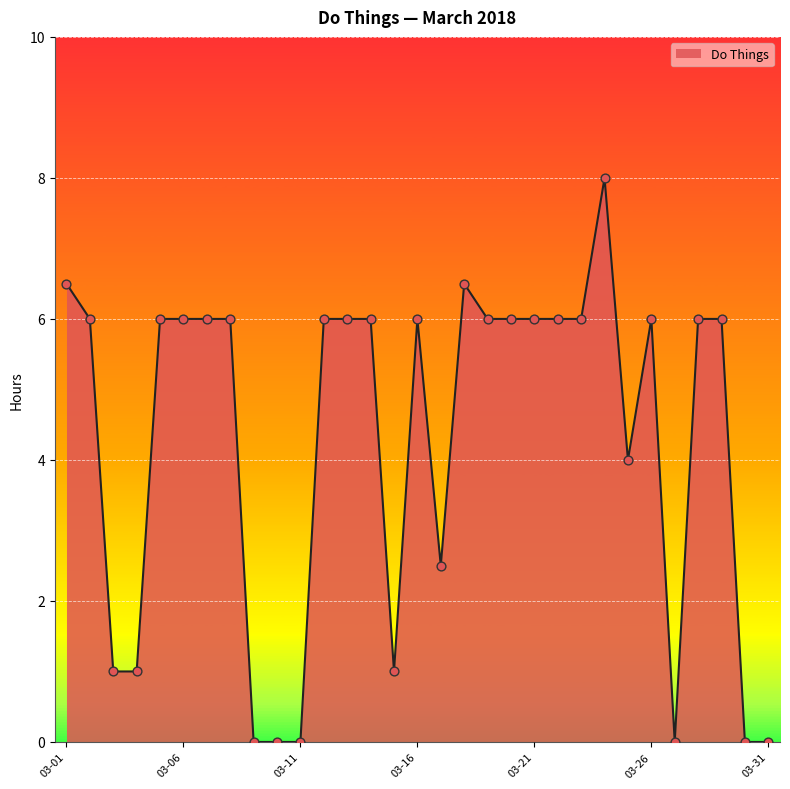

What is the maximum value shown in the chart?

8.0